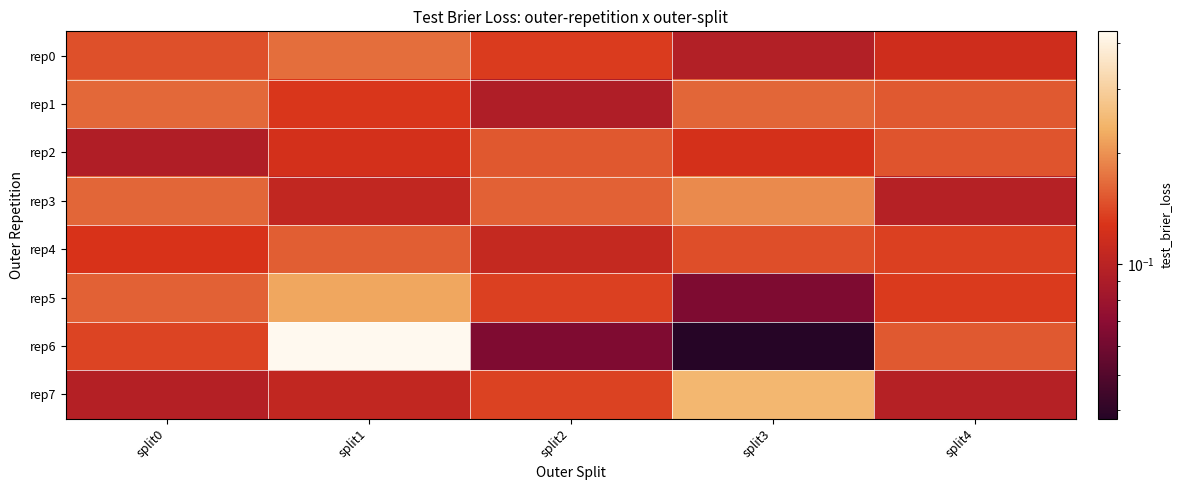

Count the number of categories in the chart.

5